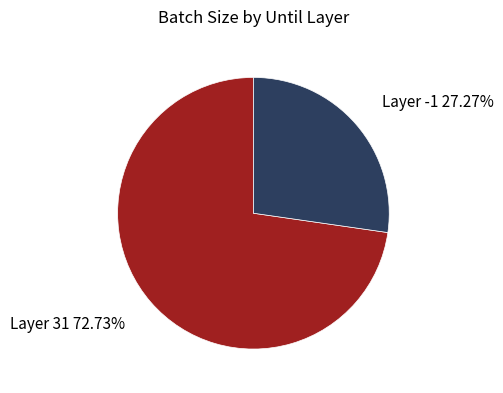

Which slice represents more than half of the pie?

Layer 31